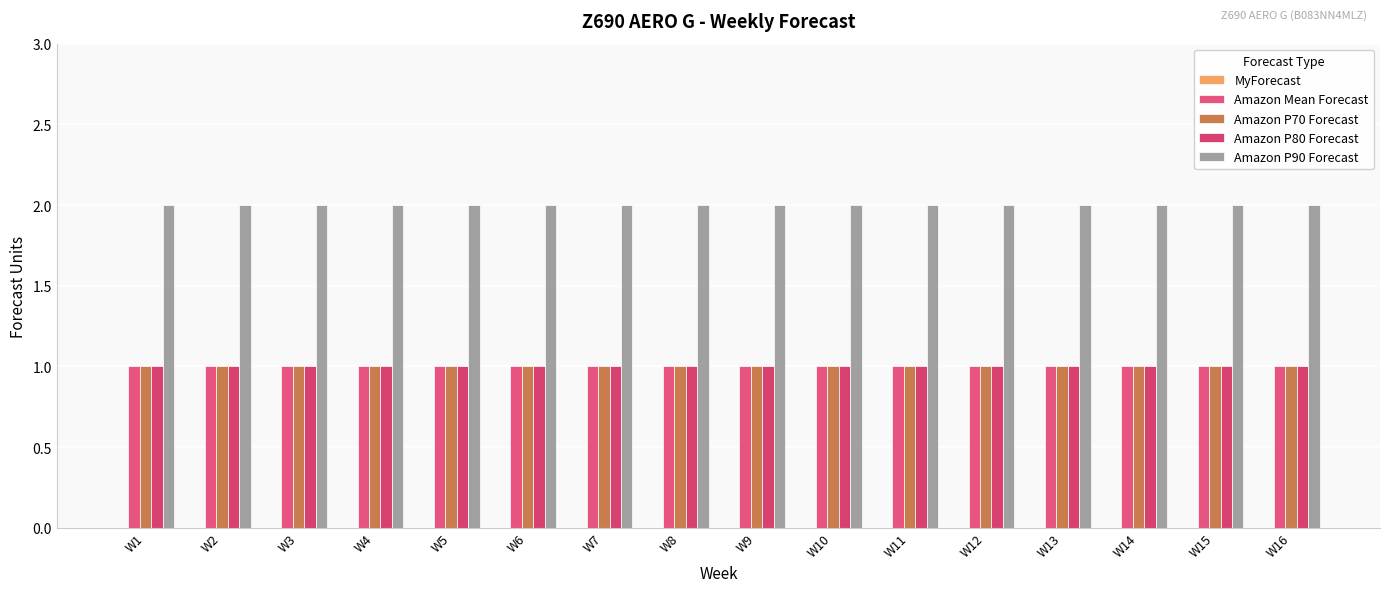

How many bars are there in each group?

4